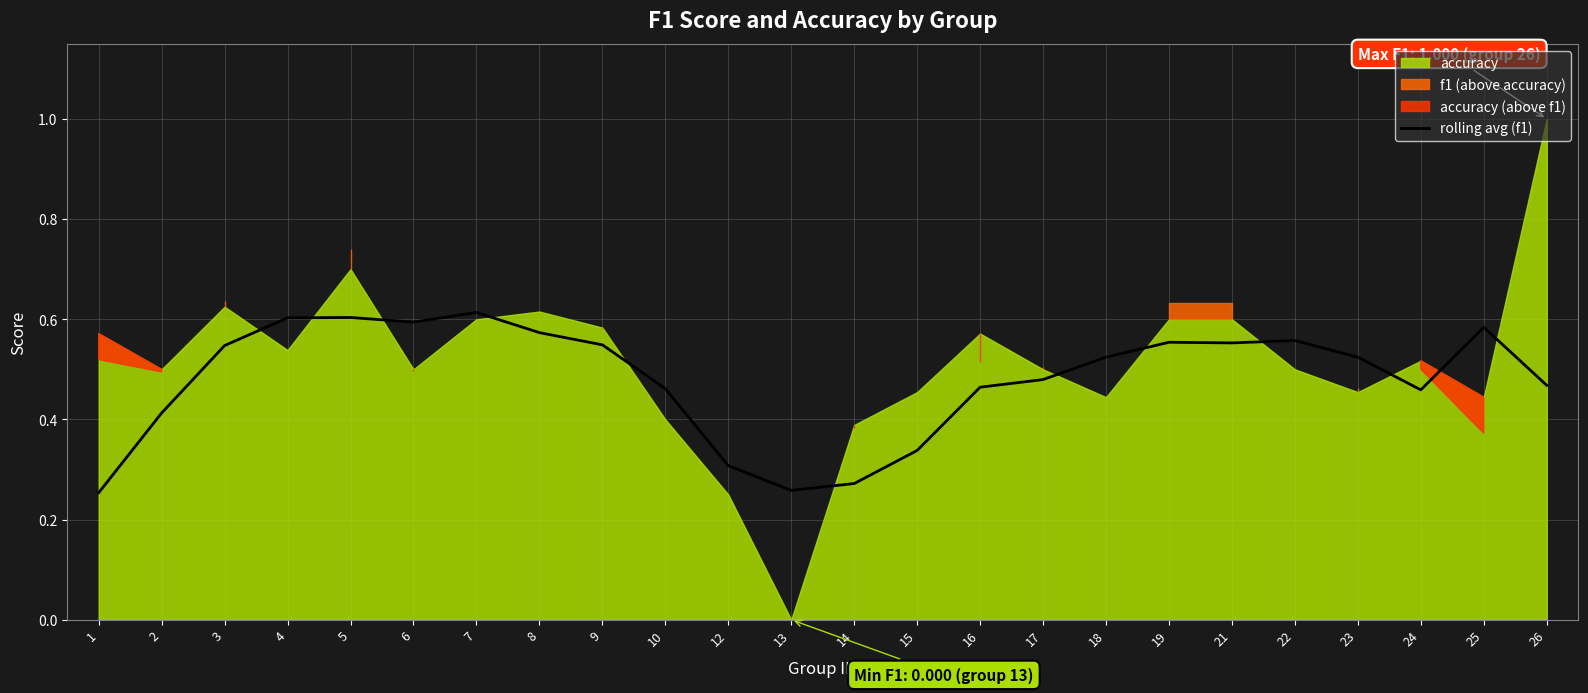

At which category does the data reach its first local peak?

5